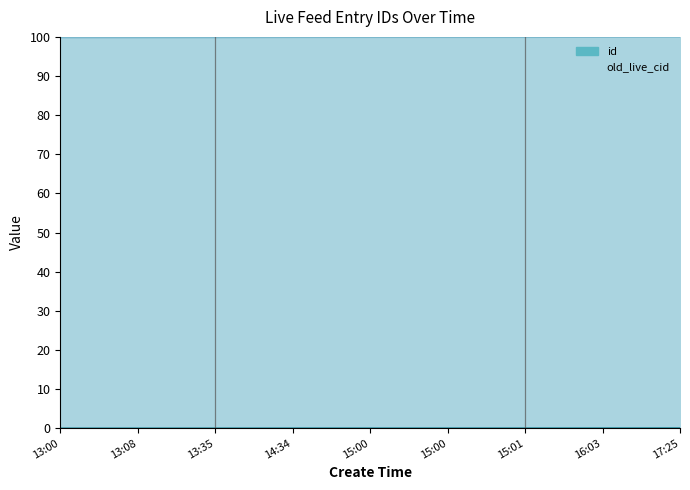

What is the spread (max minus min) of values at 13:00?

99.8